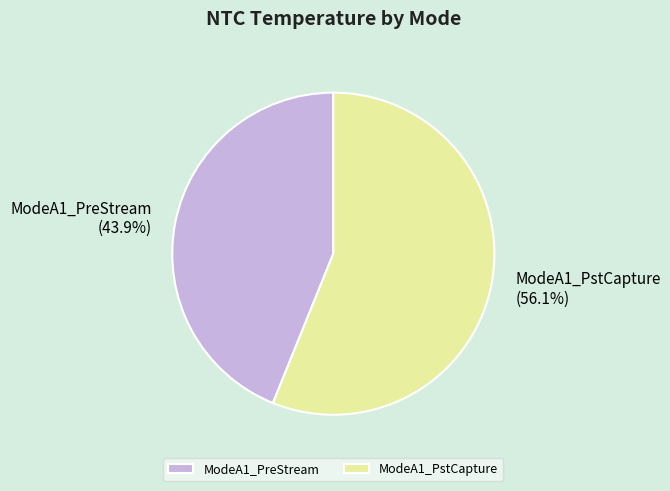

Rank the categories by value from lowest to highest.

ModeA1_PreStream, ModeA1_PstCapture